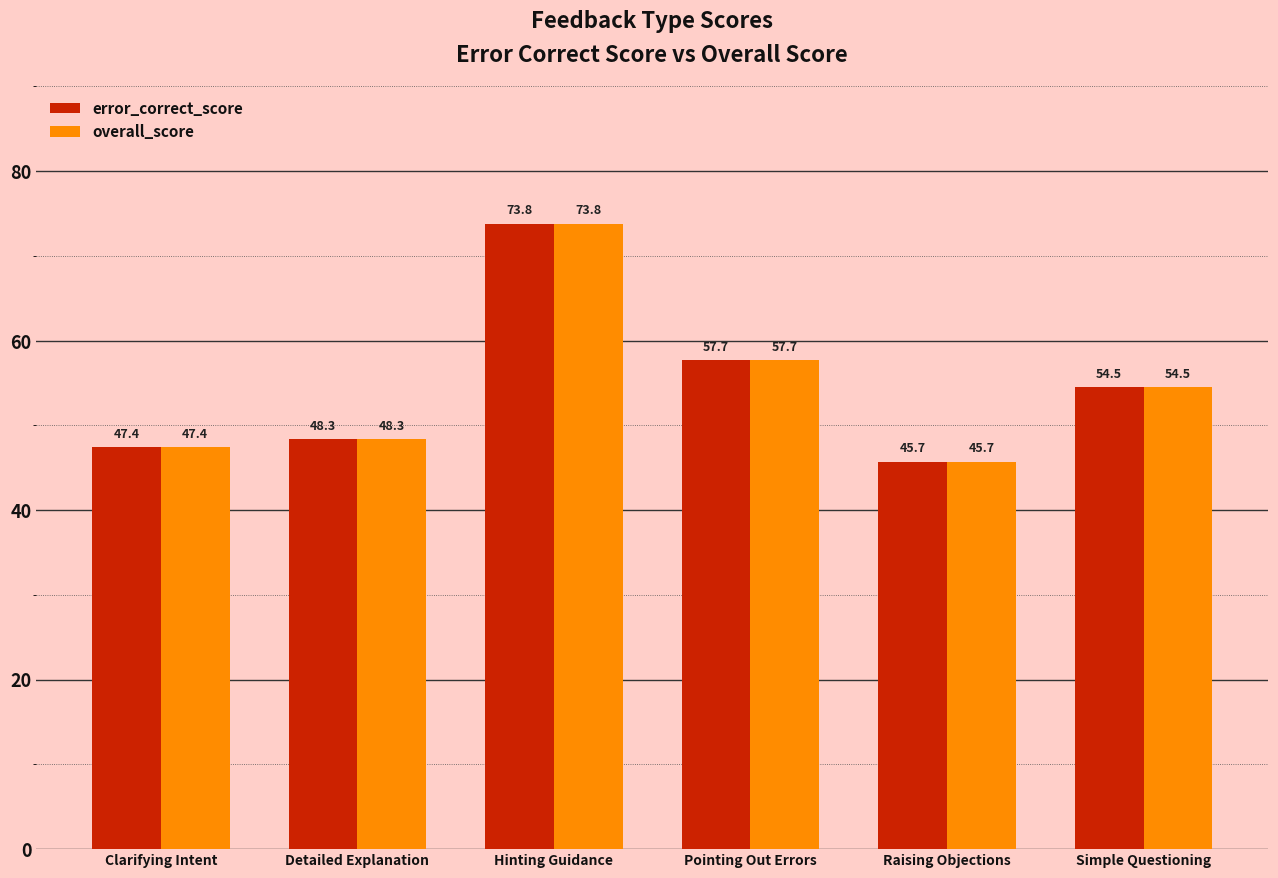

Which category has the highest value across all series?

Hinting Guidance